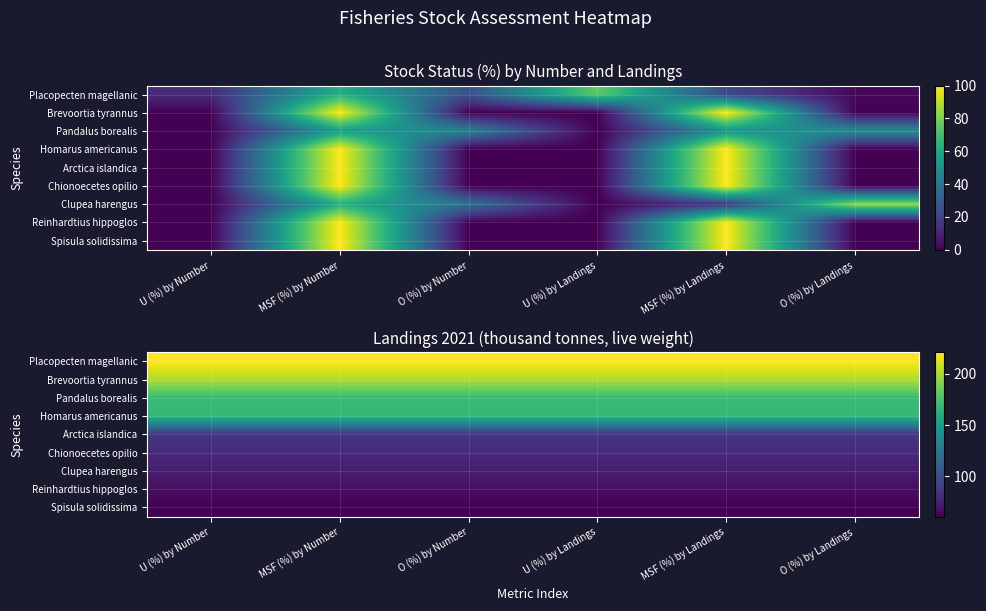

At which category is the sum across all series the highest?

U (%) by Number